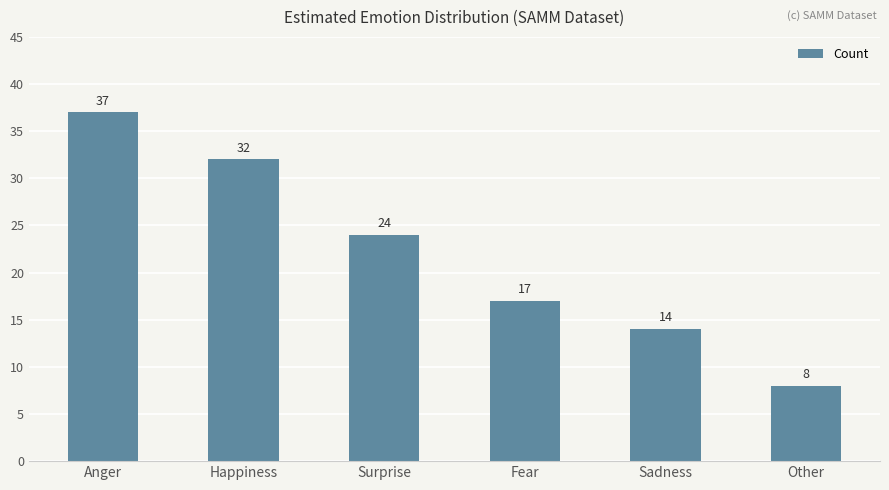

What is the minimum value shown in the chart?

8